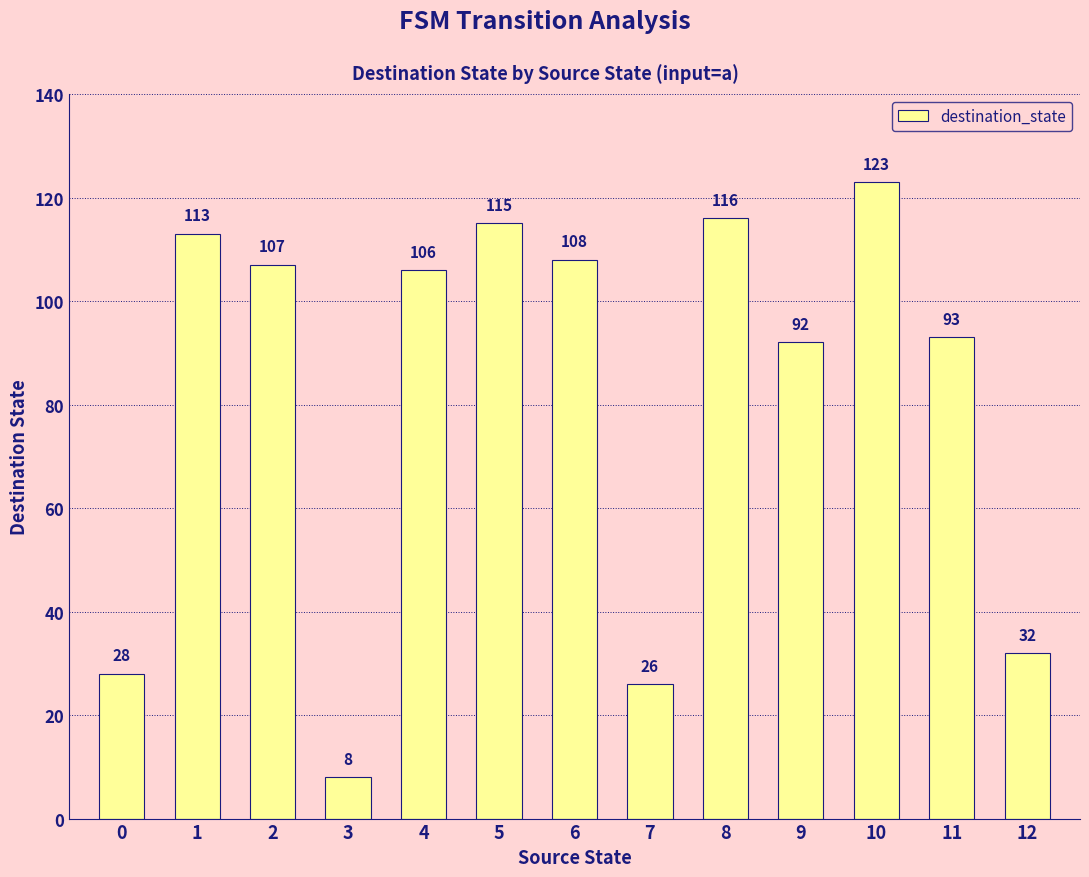

True or false: the data shows 47 at 7.

False